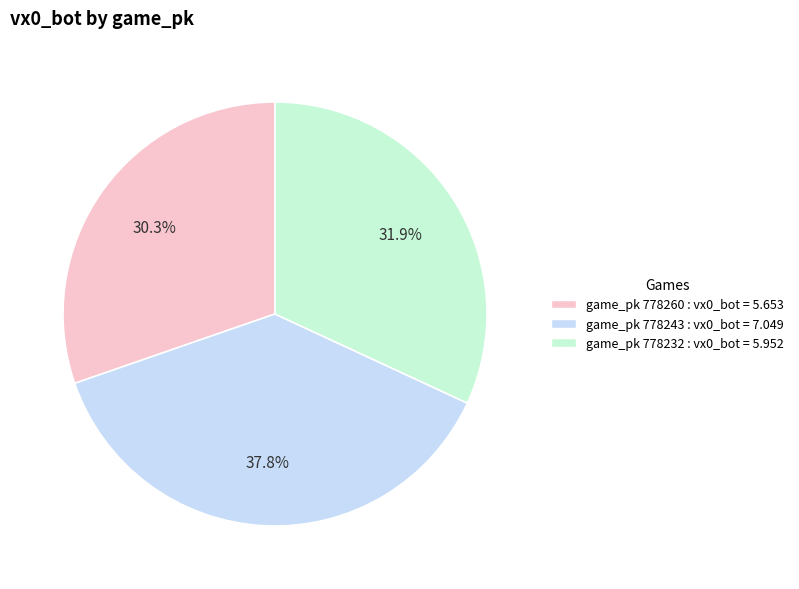

Does any single category account for the majority?

No